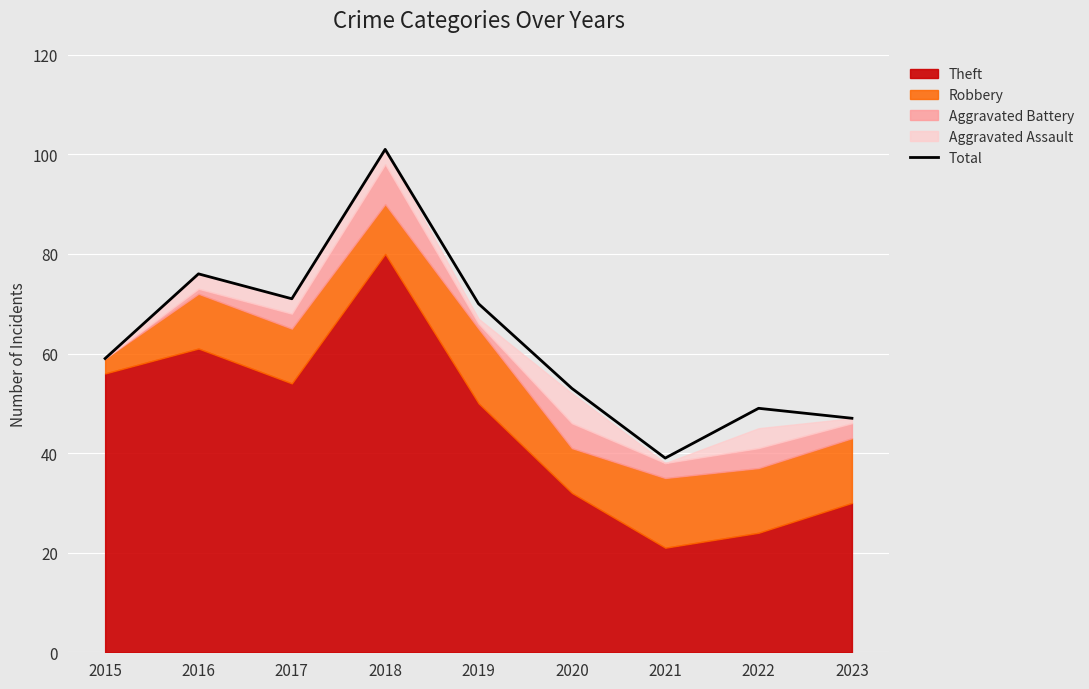

Reading left to right, what are all the values shown in this chart?

59	76	71	101	70	53	39	49	47